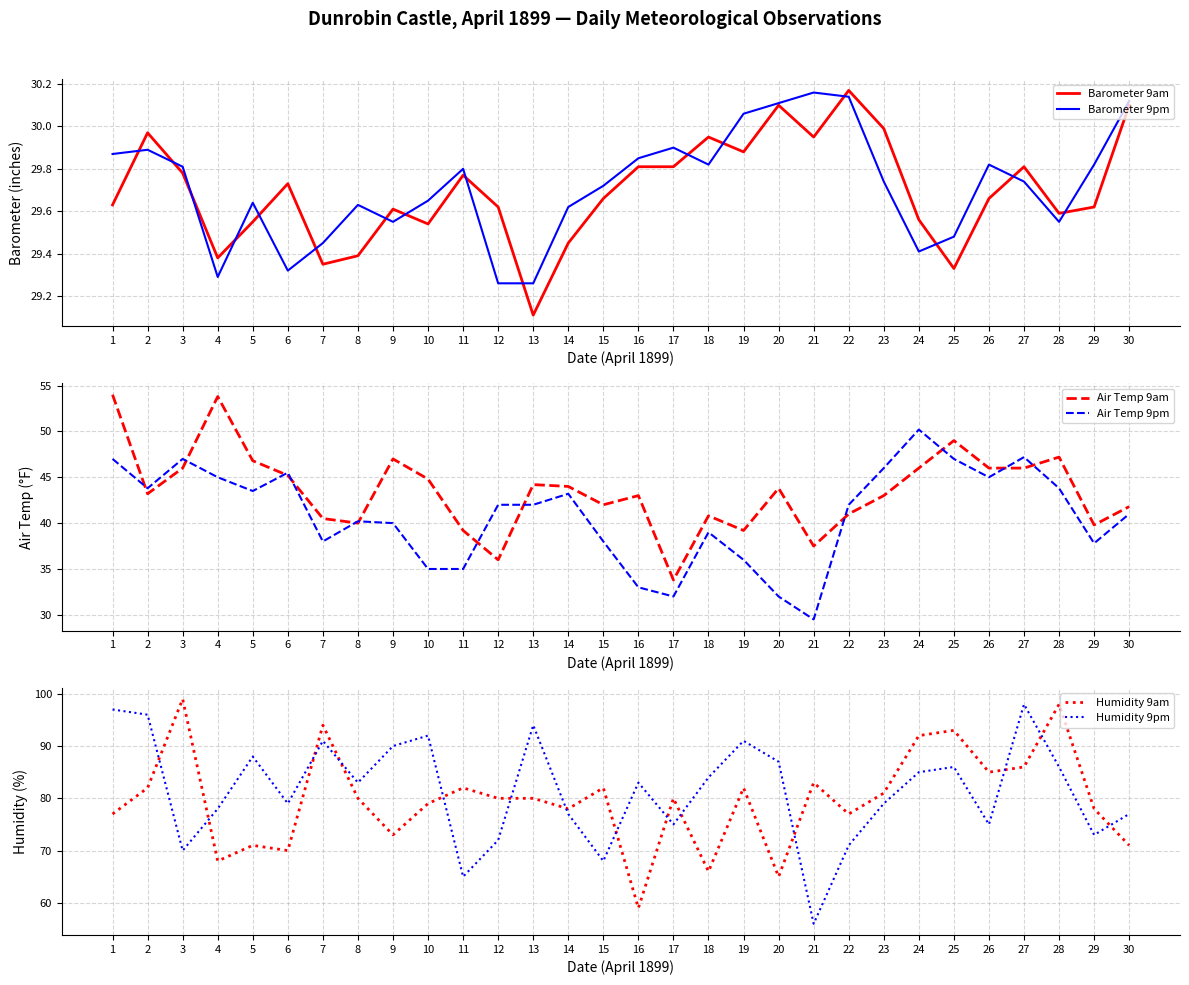

What is the difference between the maximum and minimum values in the Air Temp 9pm series?

20.7